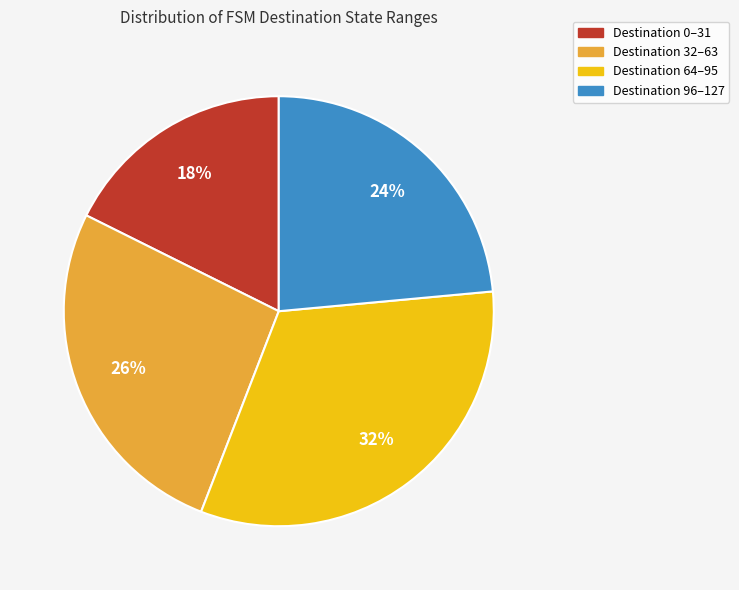

To the nearest percent, what is the average slice percentage?

25%